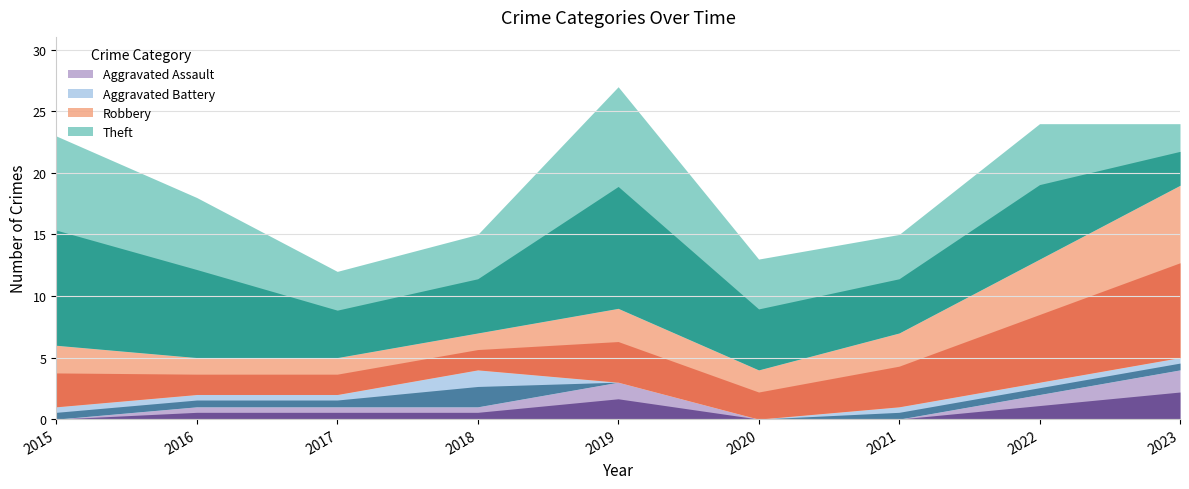

Which label corresponds to the smallest value in the chart?

2015